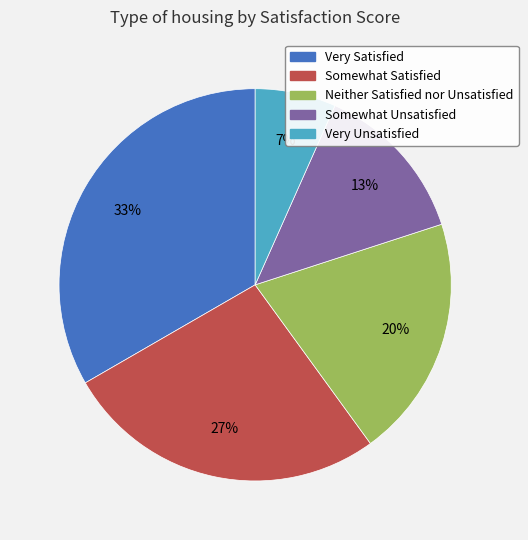

To the nearest percent, what percentage of the pie is Somewhat Unsatisfied?

13%